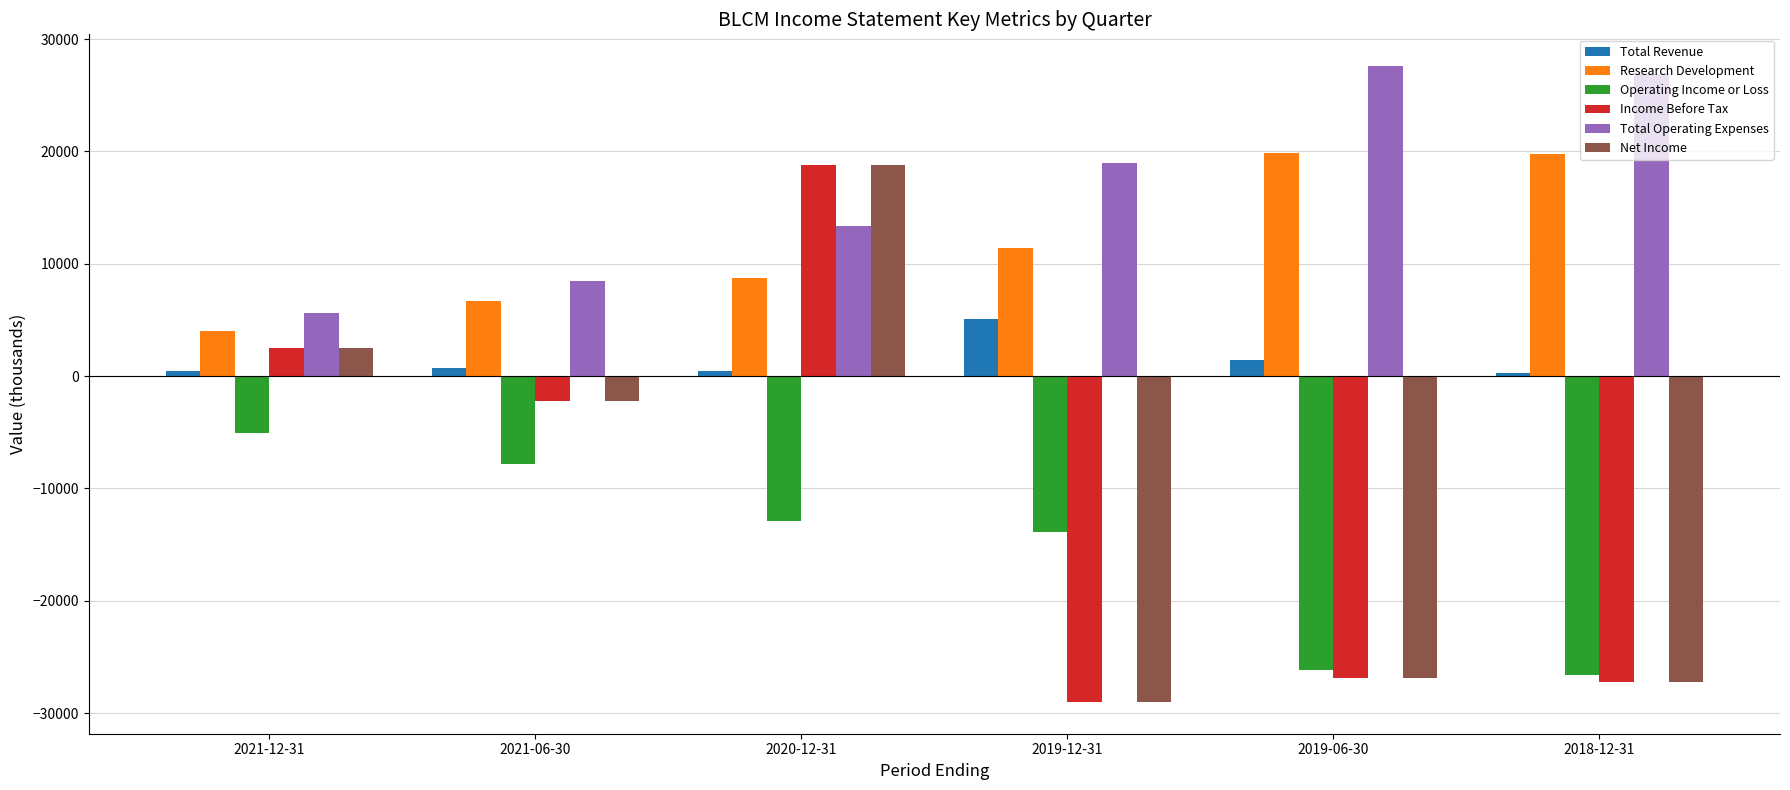

Is the value of Operating Income or Loss at 2019-12-31 greater than the value of Research Development at 2021-06-30?

No